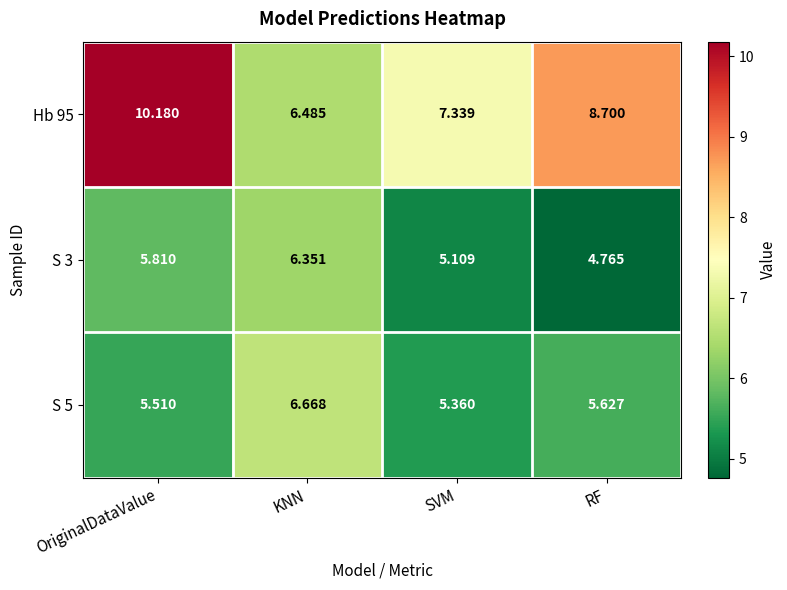

At which category is the sum across all series the highest?

OriginalDataValue